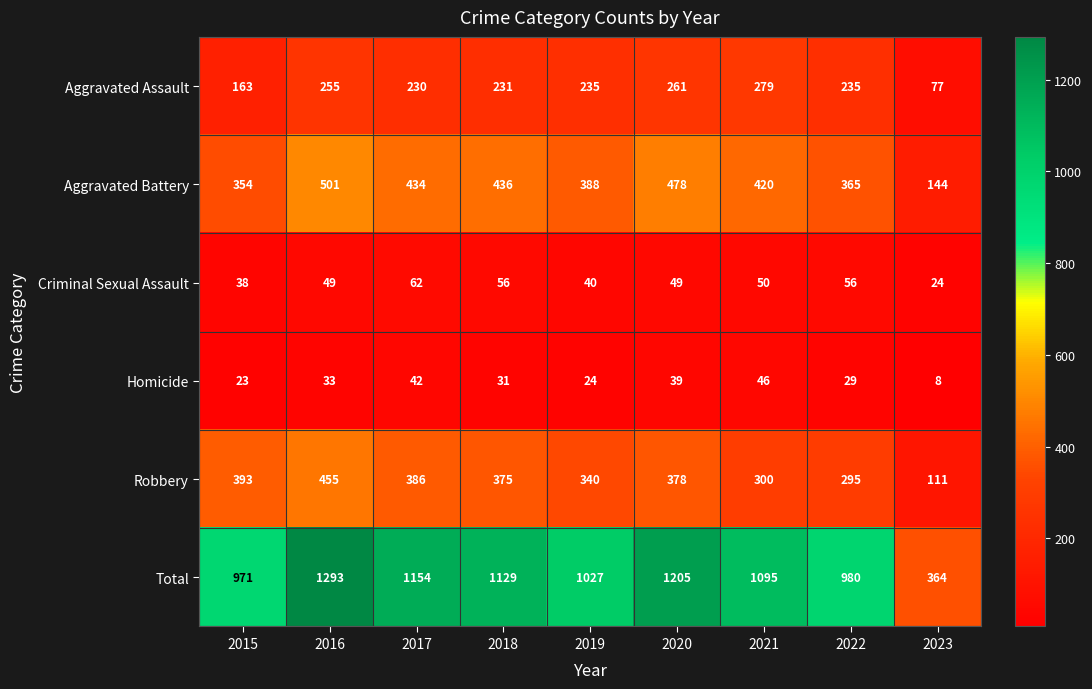

Rank the categories by Homicide value from lowest to highest.

2023, 2015, 2019, 2022, 2018, 2016, 2020, 2017, 2021